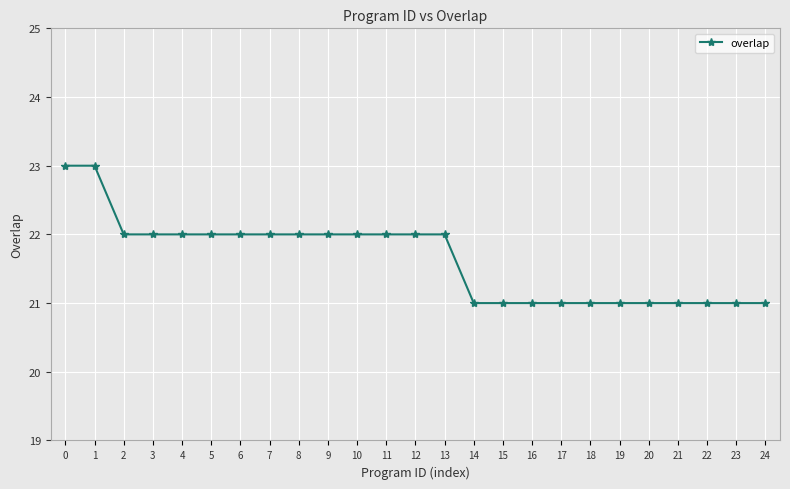

What is the minimum value shown in the chart?

21